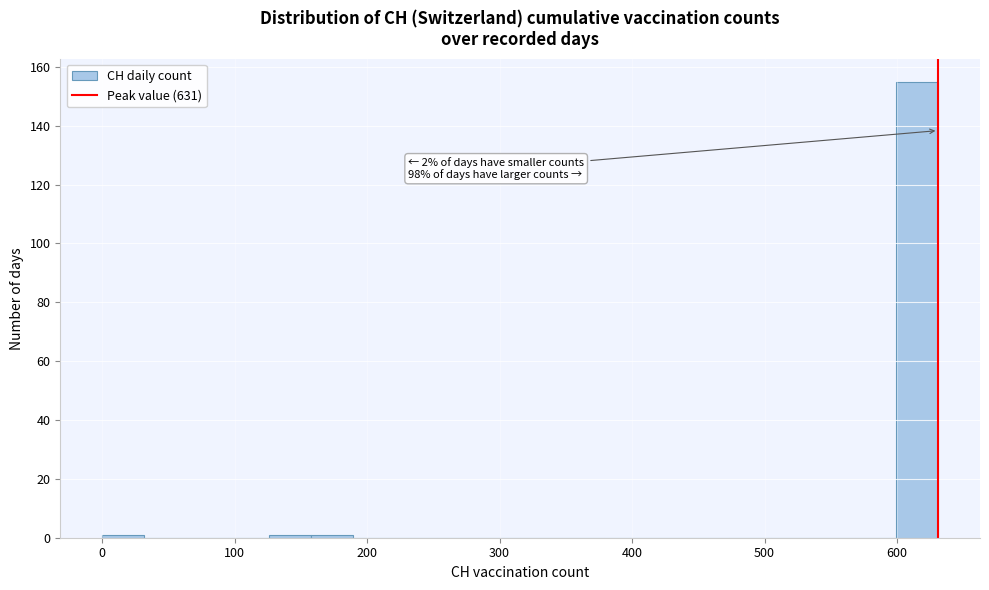

Around what value on the x-axis is the tallest bar? Give the approximate position of its centre, as read against the axis.

620